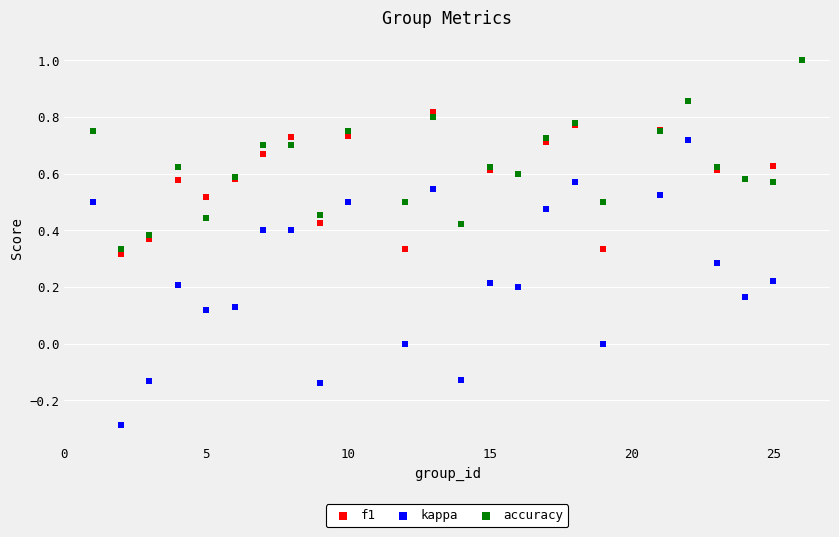

Which series has the largest Y range (max minus min)?

kappa